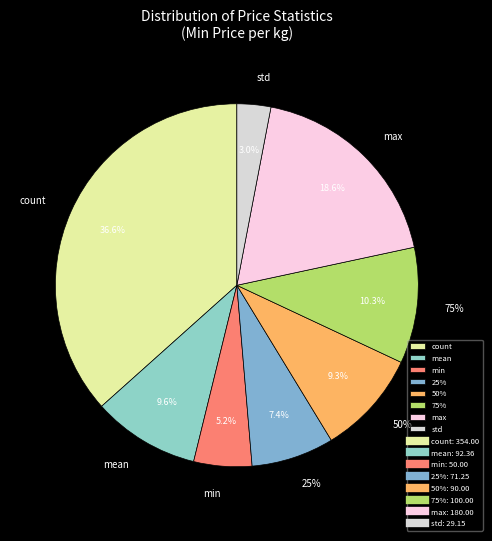

Approximately how many times larger is the value at std compared to 75%?

0.3